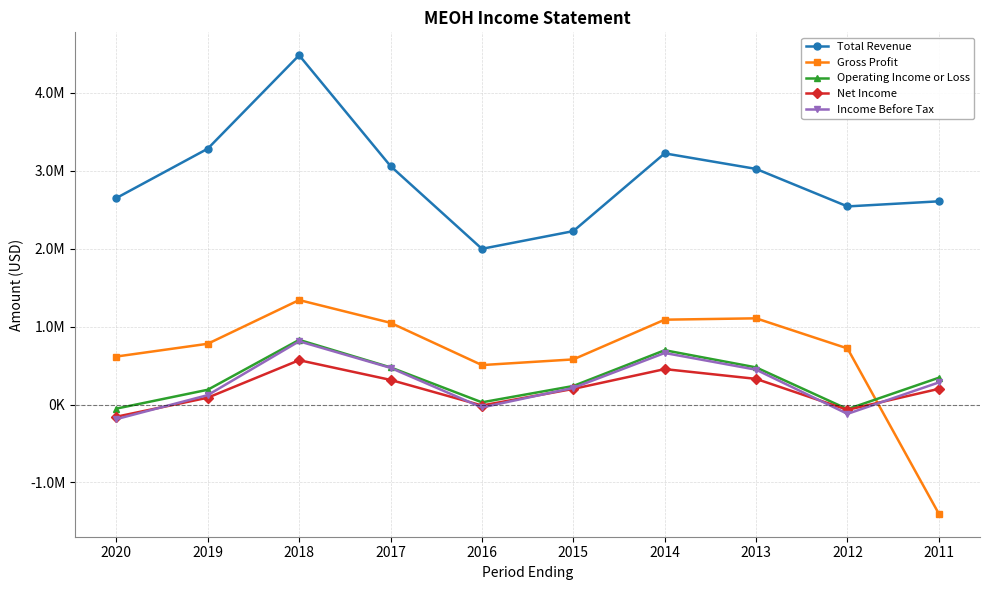

Reading left to right, list all the values displayed in this chart.

Total Revenue: 2020=2650000	2019=3283500	2018=4482700	2017=3060600	2016=1998400	2015=2225600	2014=3223400	2013=3024000	2012=2542700	2011=2608000
Gross Profit: 2020=615900	2019=779800	2018=1341000	2017=1048800	2016=506300	2015=579200	2014=1088900	2013=1106400	2012=720000	2011=-1402400
Operating Income or Loss: 2020=-52400	2019=189500	2018=829600	2017=476500	2016=28400	2015=237900	2014=696800	2013=476500	2012=-59200	2011=344100
Net Income: 2020=-156700	2019=87800	2018=569000	2017=316100	2016=-12500	2015=200600	2014=454600	2013=329200	2012=-68100	2011=201300
Income Before Tax: 2020=-187400	2019=120800	2018=811500	2017=470900	2016=-37500	2015=213400	2014=661600	2013=447100	2012=-119800	2011=283900